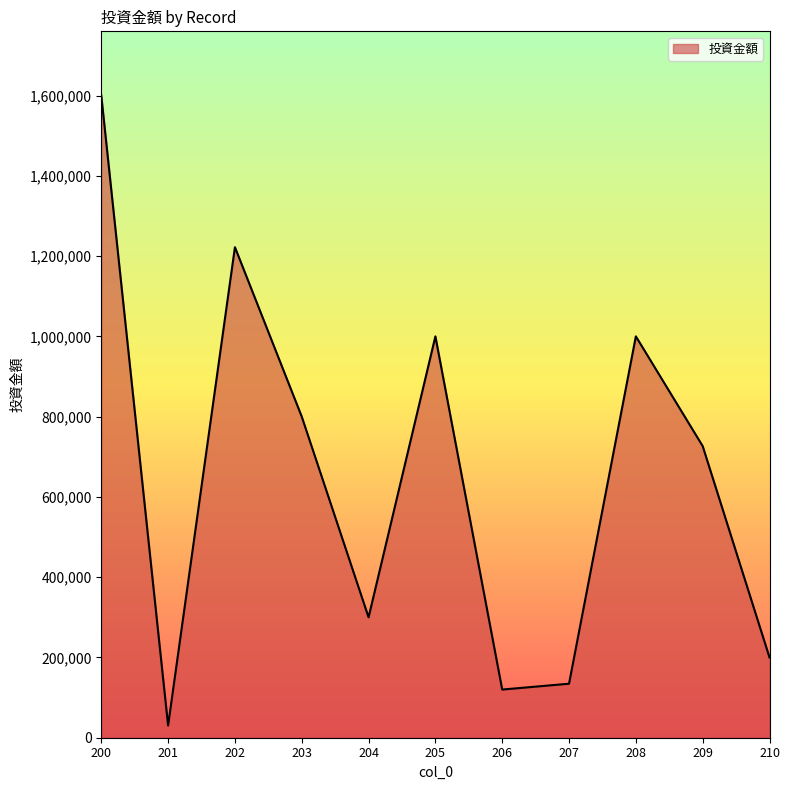

What is the change in value from 203 to 205?

+200000